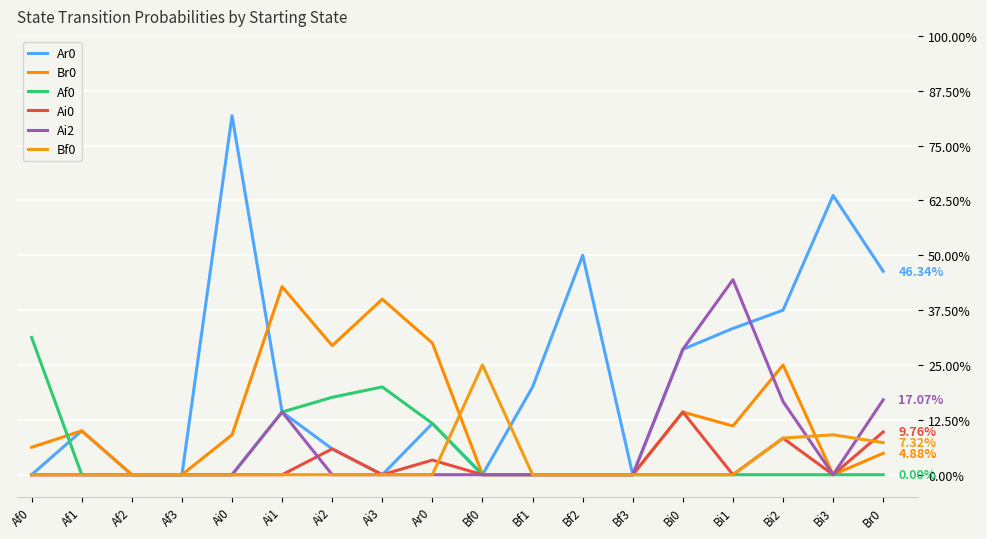

Does the chart display data point markers on the line(s)?

No